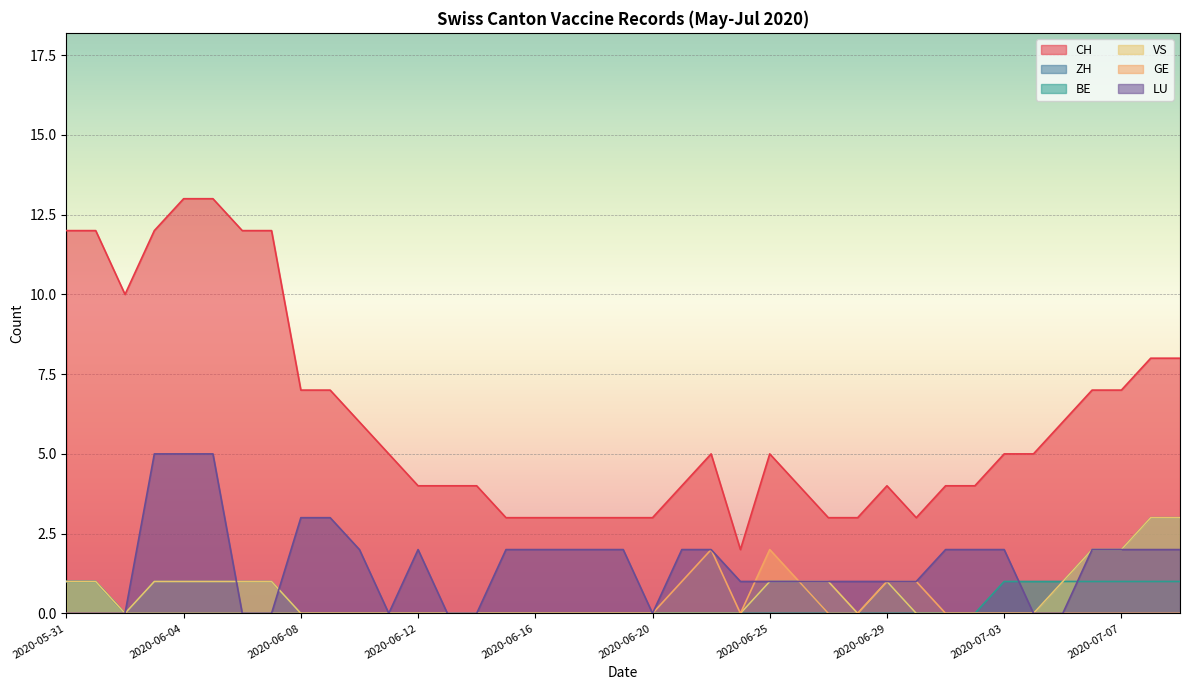

Which series has the largest total across all categories?

CH